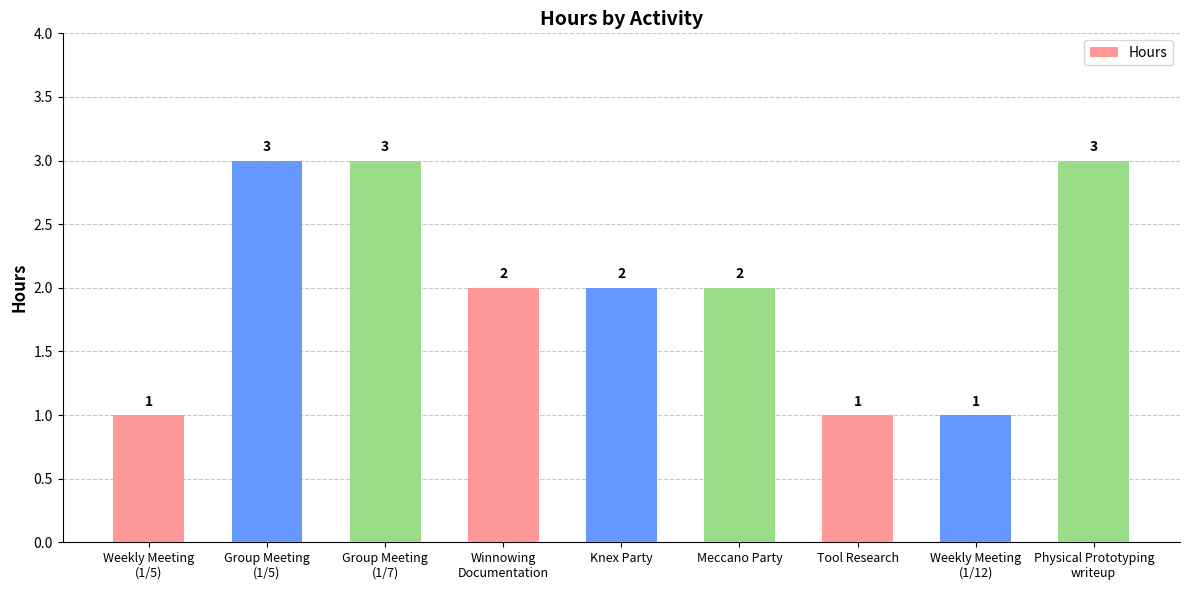

What is the maximum value shown in the chart?

3